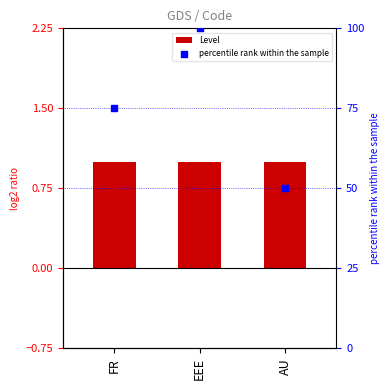

What are all the series names shown in the legend?

Level, percentile rank within the sample